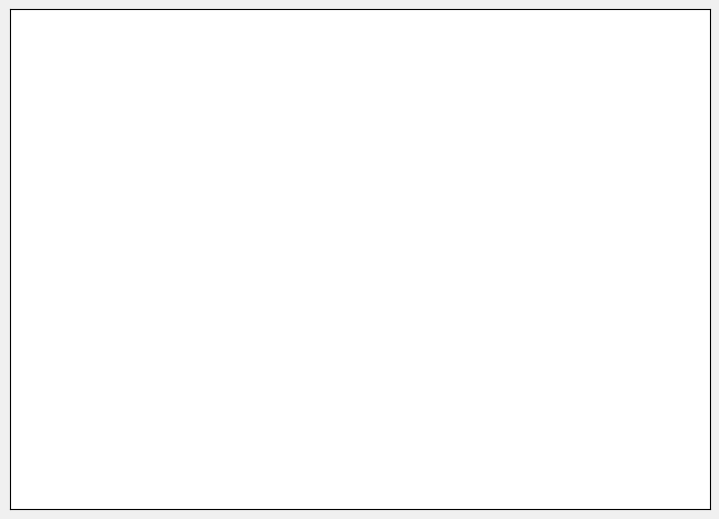

Is there a majority slice in this chart?

No